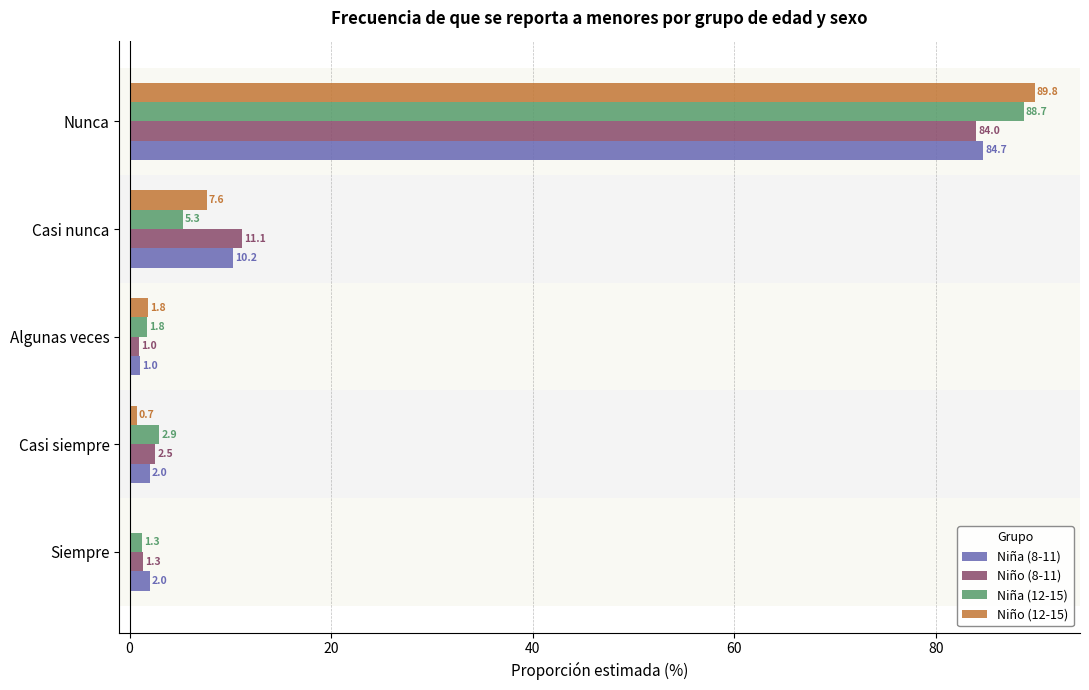

What is the sum of the Niño (12-15) values at Algunas veces and Casi siempre?

2.5